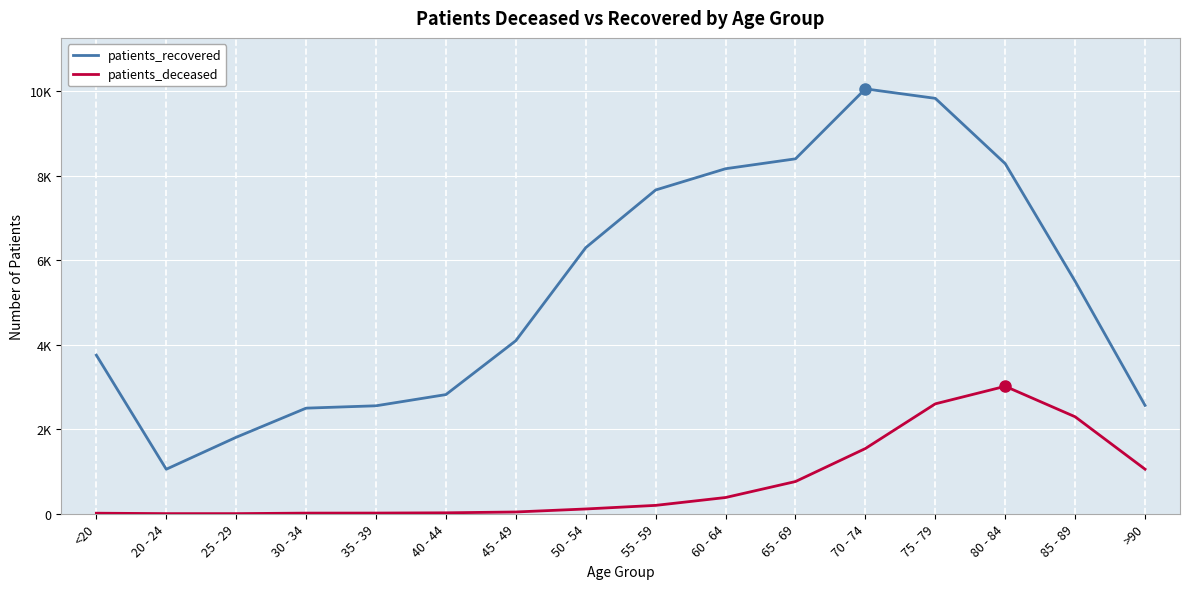

Is this an area chart (filled region under the line)?

No